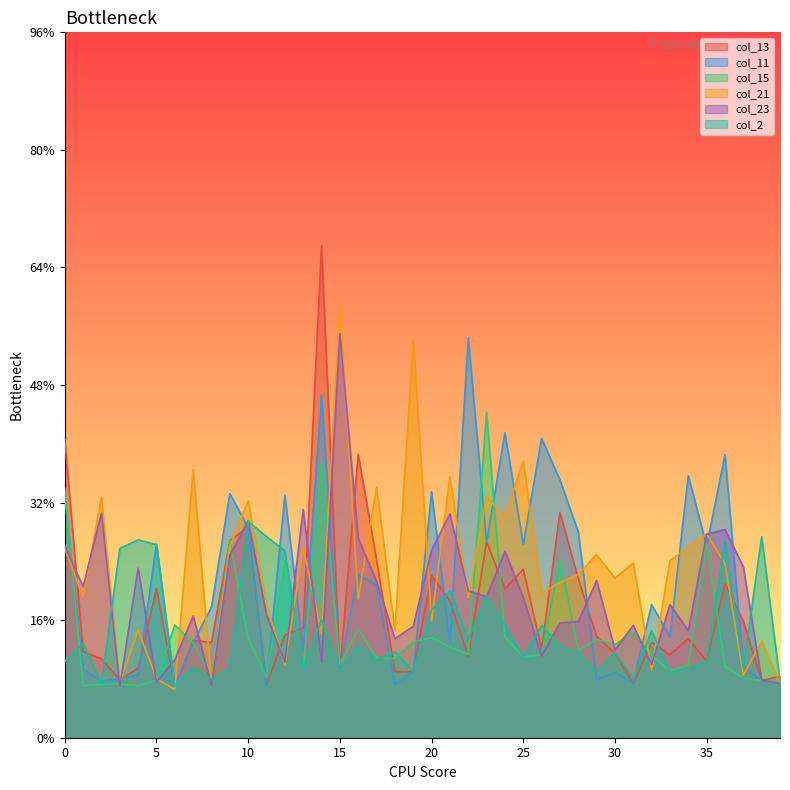

How many intersections are there between col_21 and col_2?

13